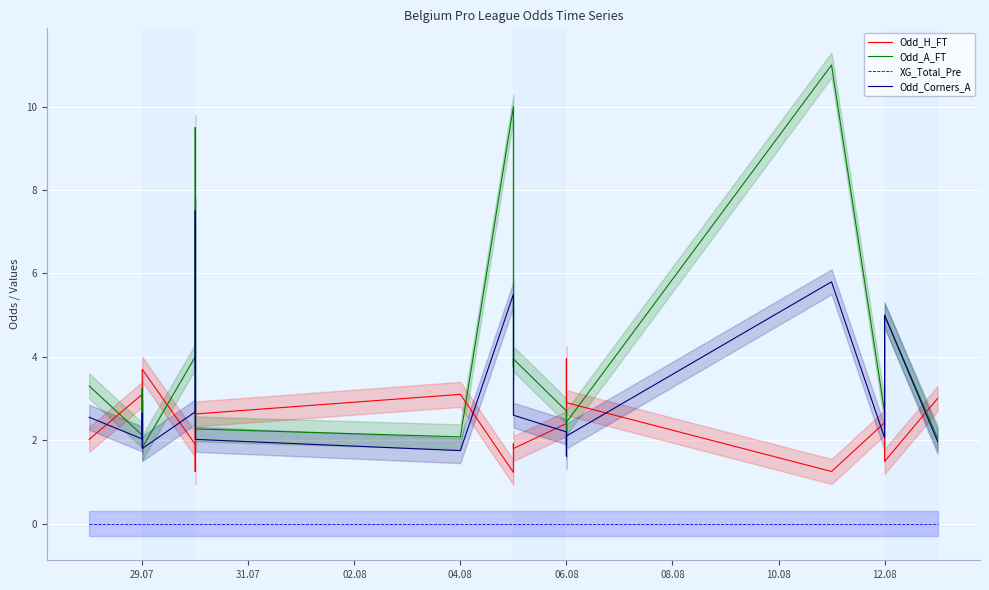

Where is Odd_Corners_A nearest to the value 4?

10.08